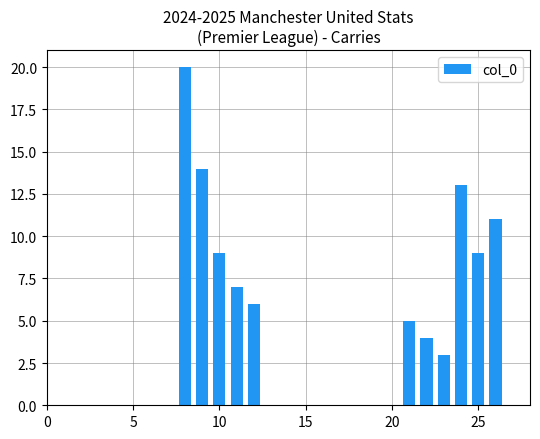

How many data points does each series have?

11